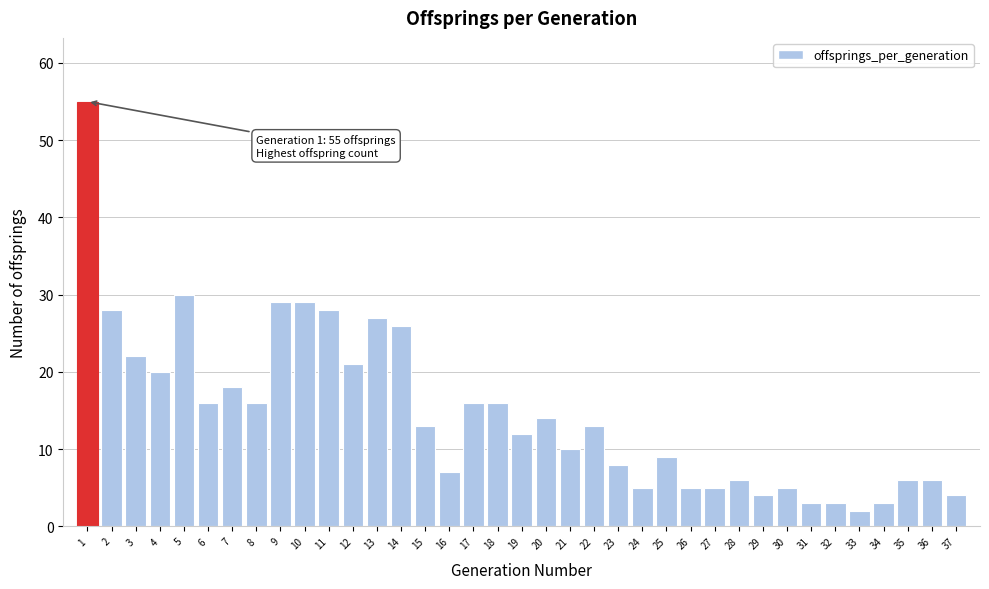

What is the sum of all values?

540